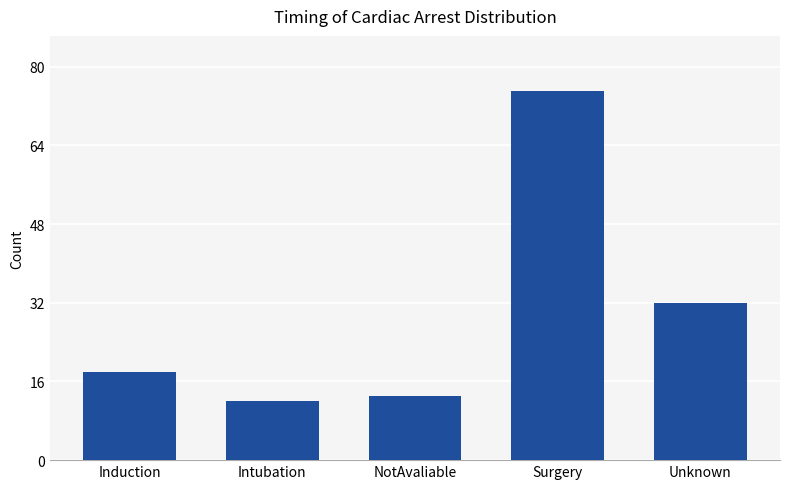

Reading left to right, extract all data points from this chart.

18	12	13	75	32